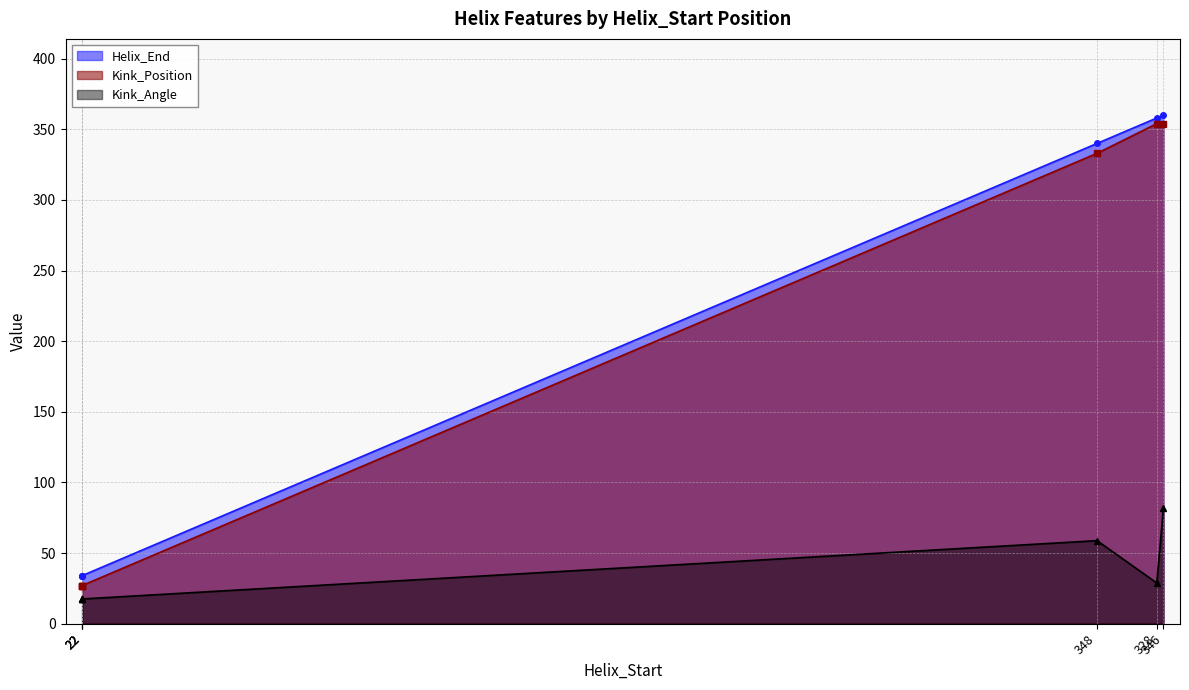

True or false: Kink_Position and Helix_End cross at least once.

False